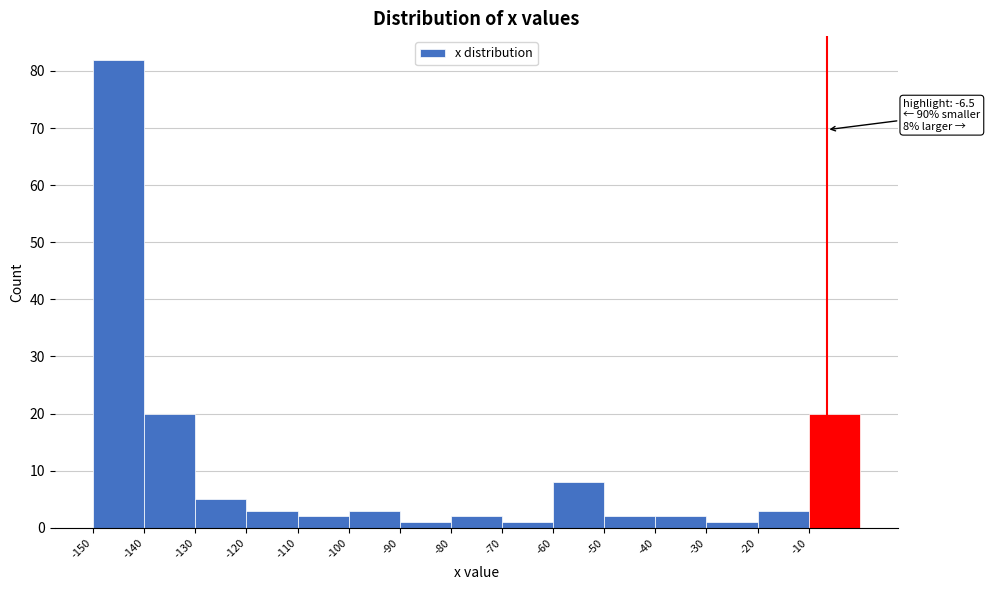

Which range on the x-axis has the tallest bar?

-150 to -140